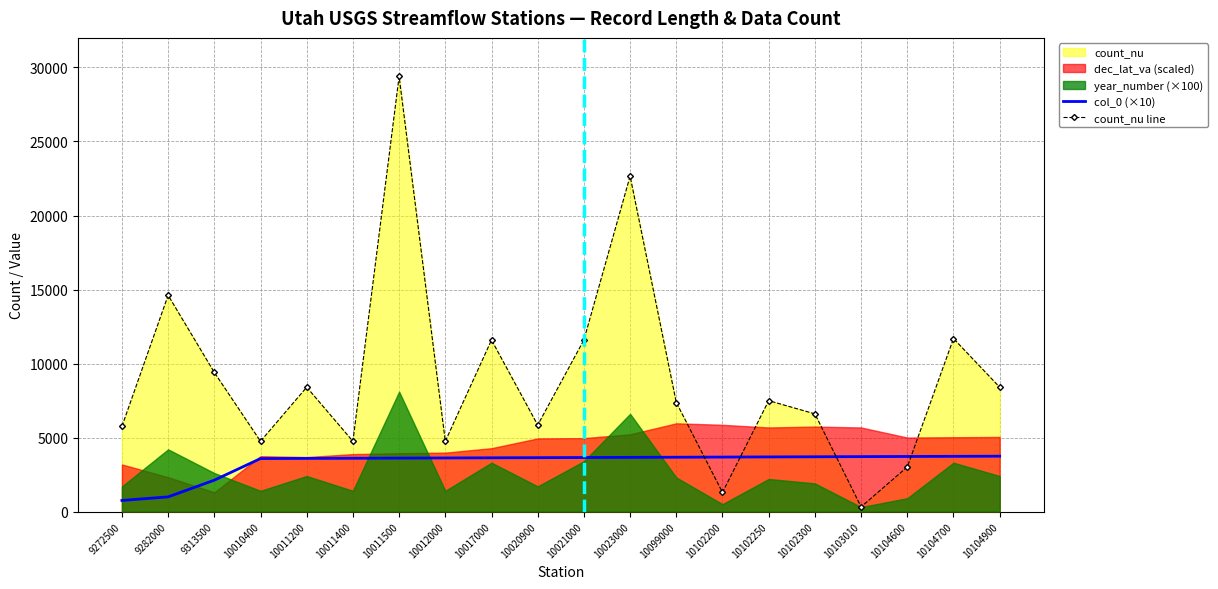

After their last crossing, which series has the higher values: count_nu line or col_0 (×10)?

count_nu line